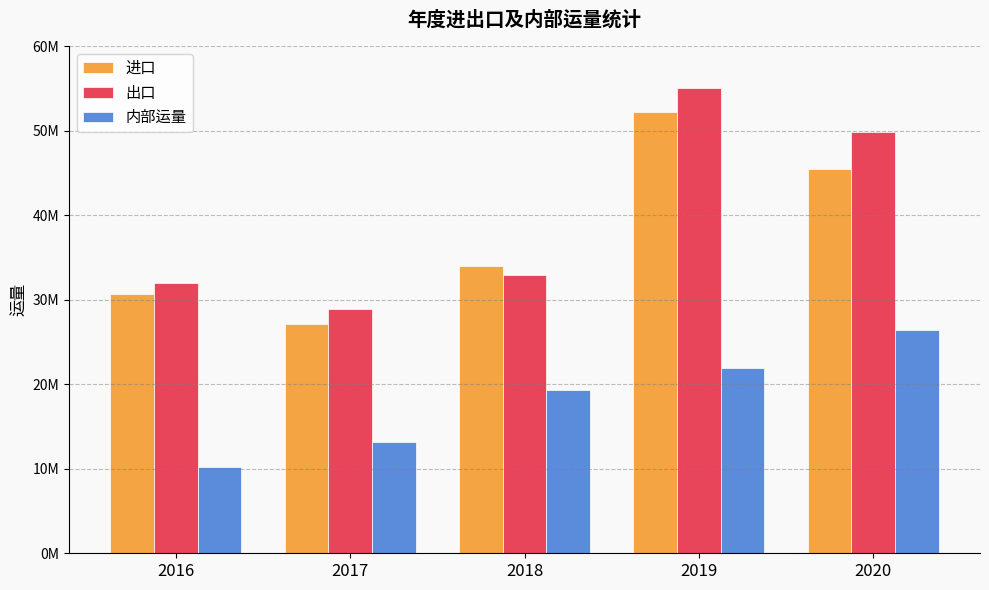

What is the value of the 内部运量 bar at the 4th from the left?

21914674.1